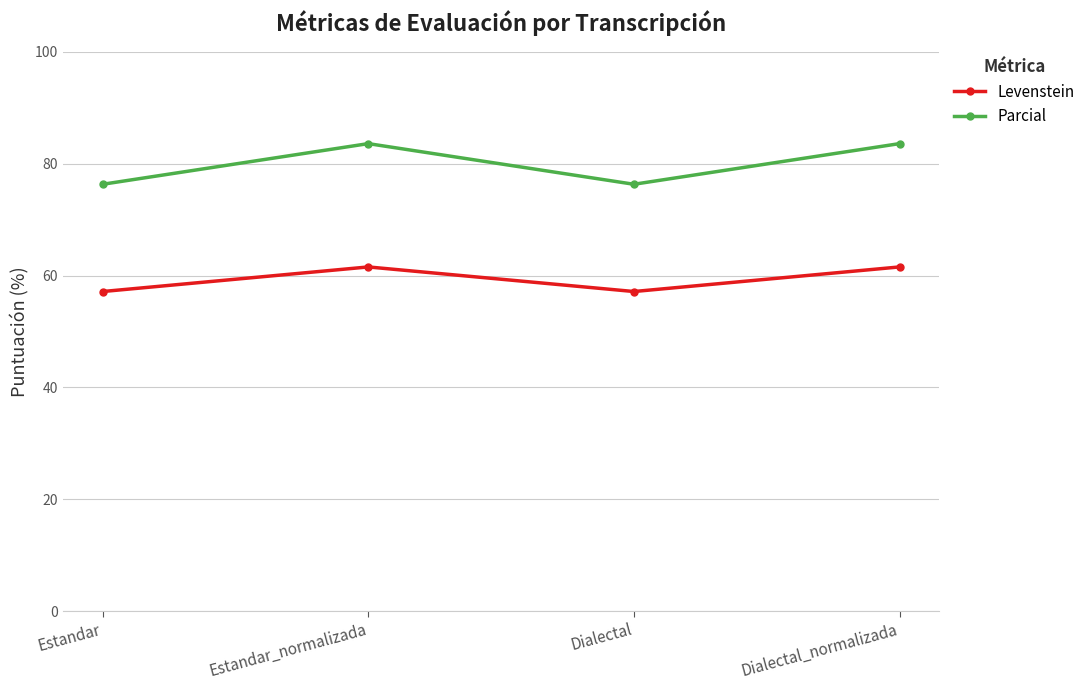

What is the minimum value shown in the chart?

57.1